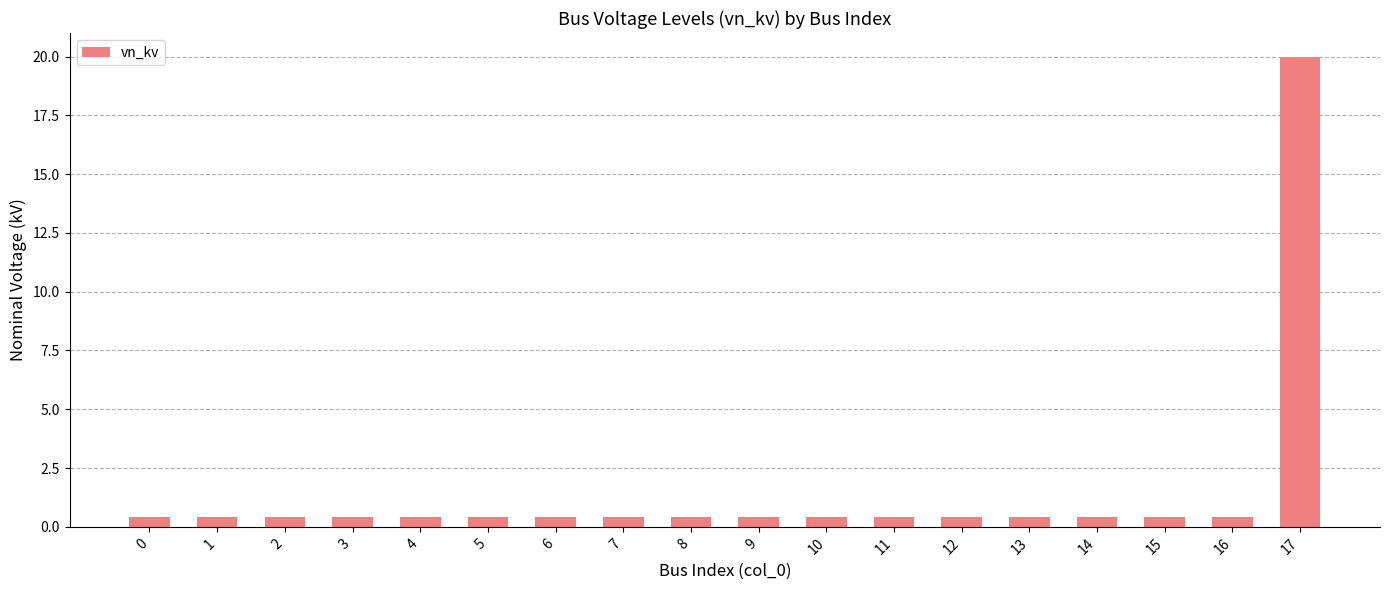

What is the difference between the maximum and minimum values?

19.6